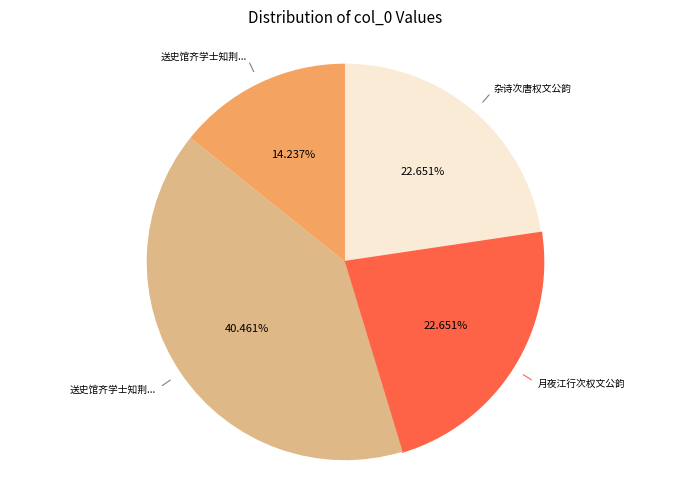

To the nearest percent, what is the difference between the largest and smallest slice percentages?

26%